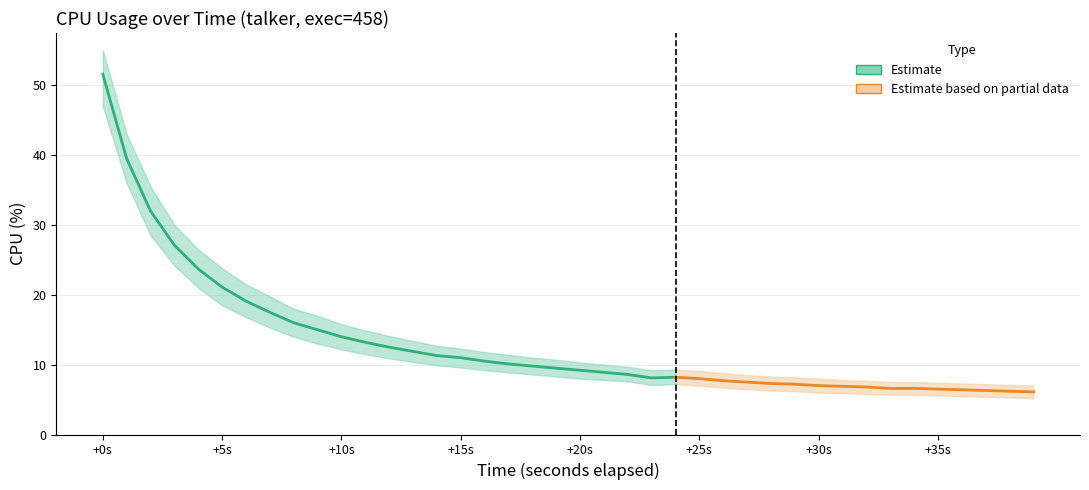

What is the average value of the cpu series?

13.1